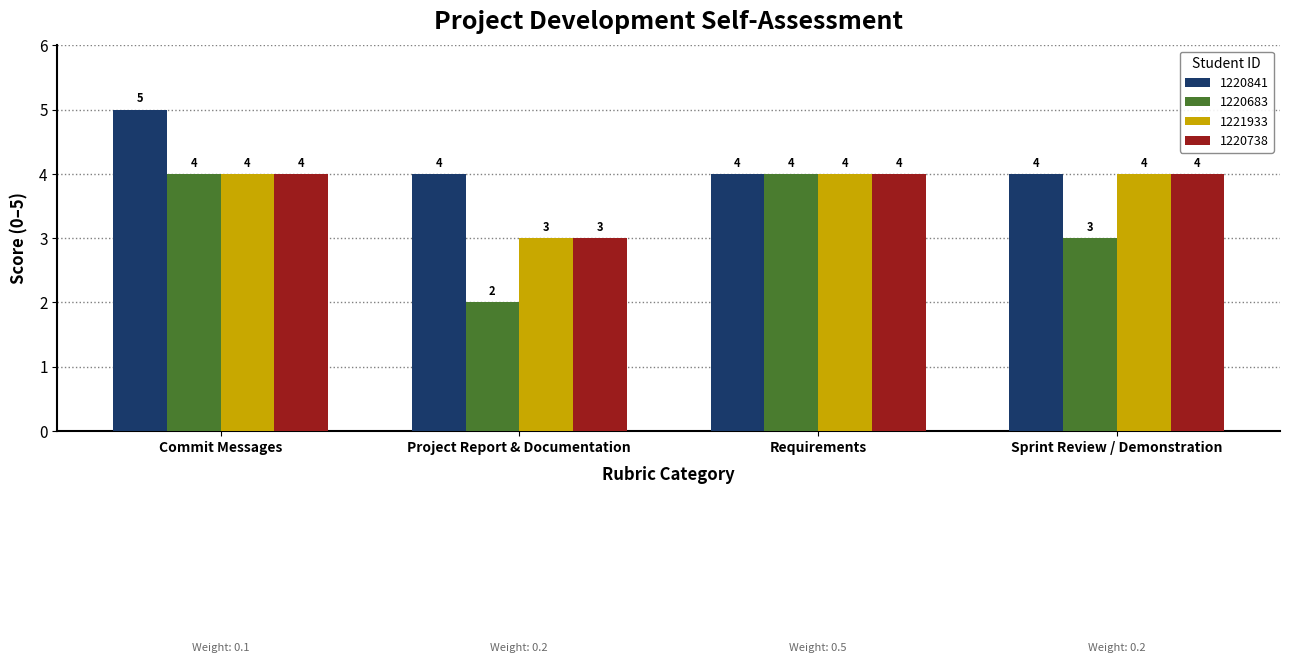

Which series changed the most between Commit Messages and Project Report & Documentation?

1220683